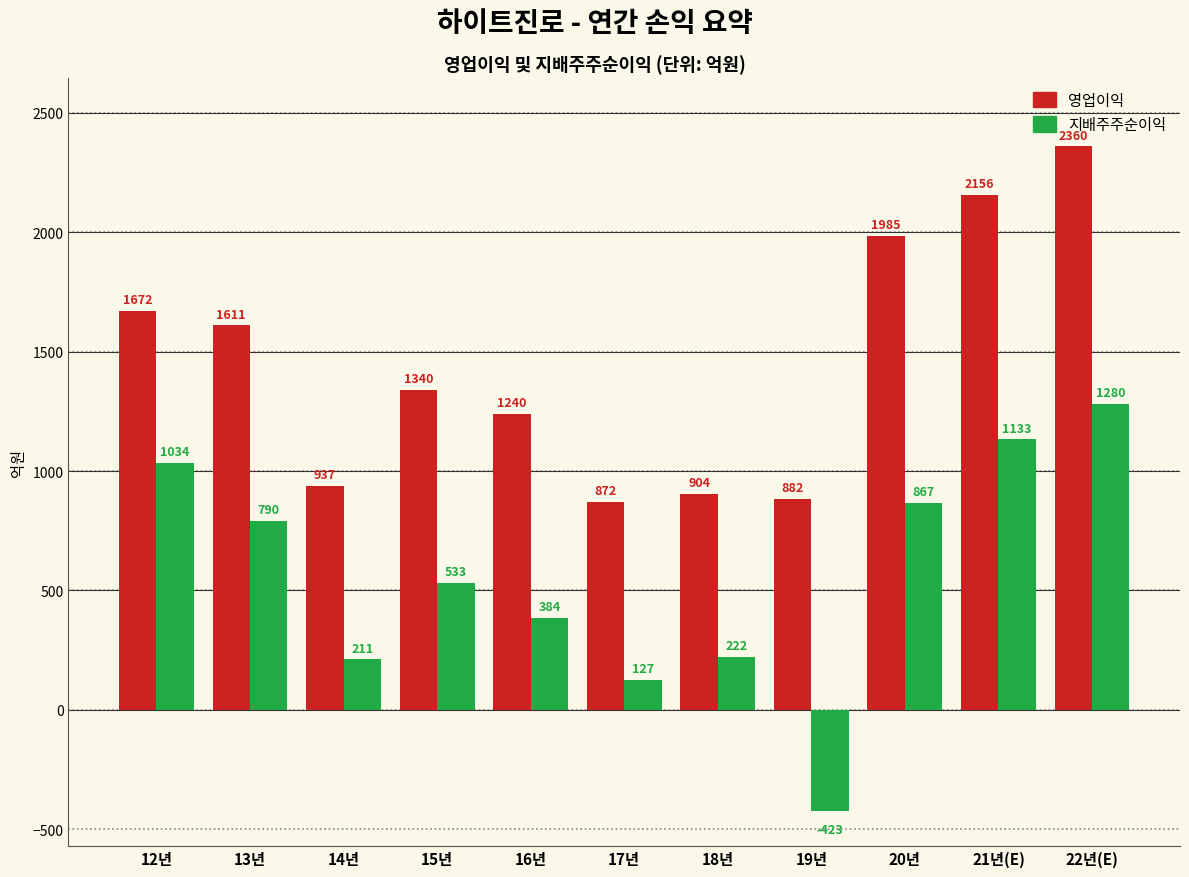

What is the average value of the 영업이익 series?

1450.8